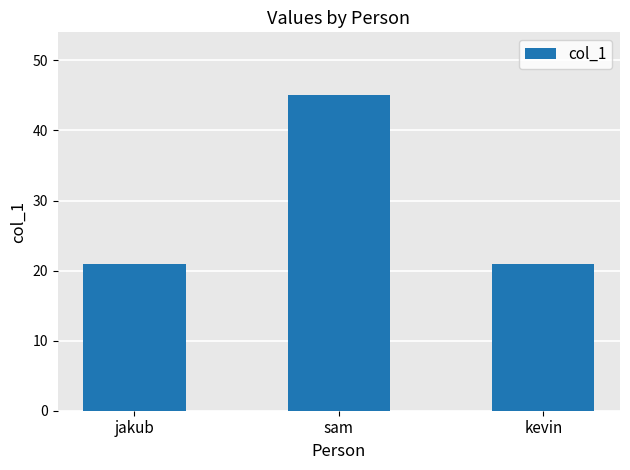

Read the value at kevin.

21